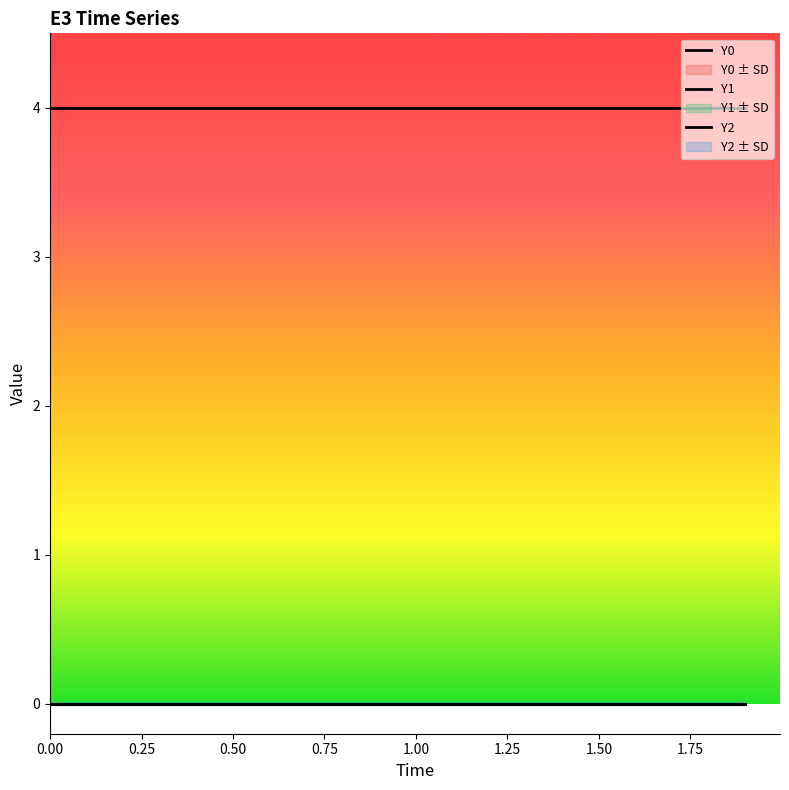

How many categories are shown in the chart?

20